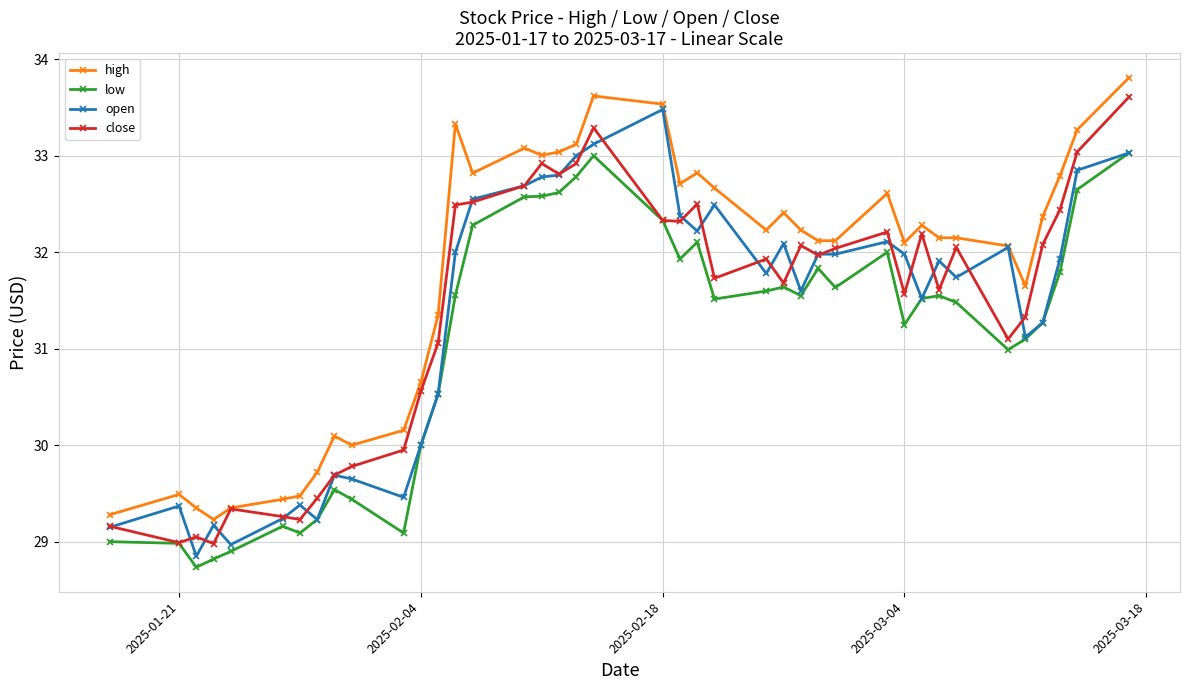

What is the maximum value for open?

33.5